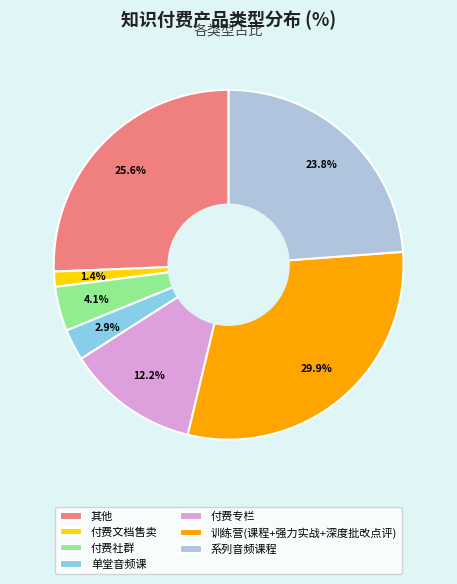

Is there any slice that represents more than half of the pie?

No